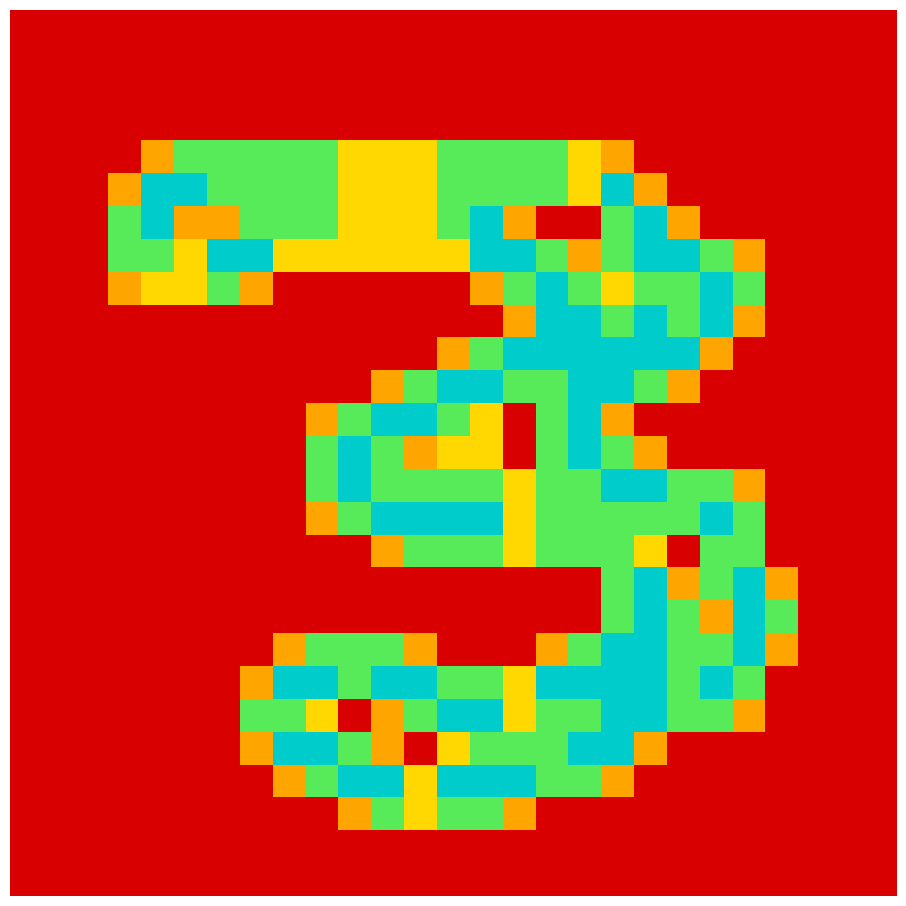

Count the number of data series in this chart.

27